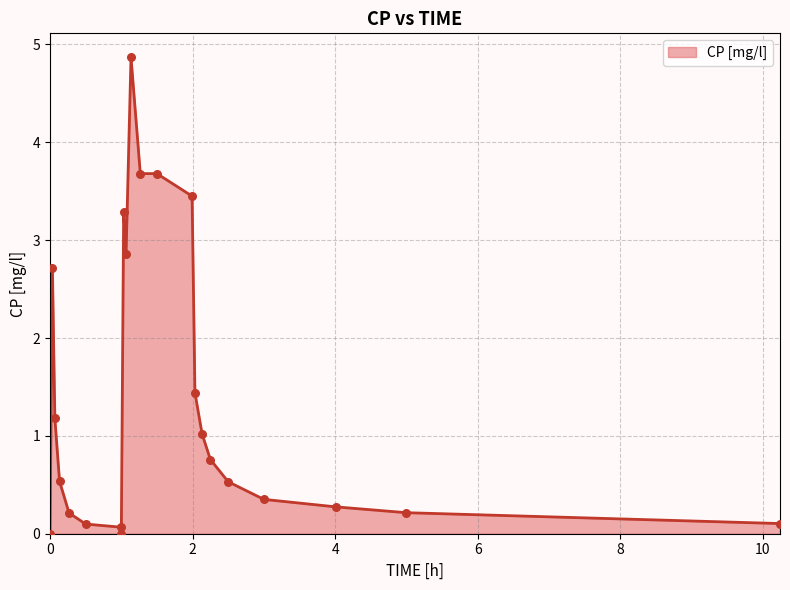

What is the greatest value displayed?

4.9